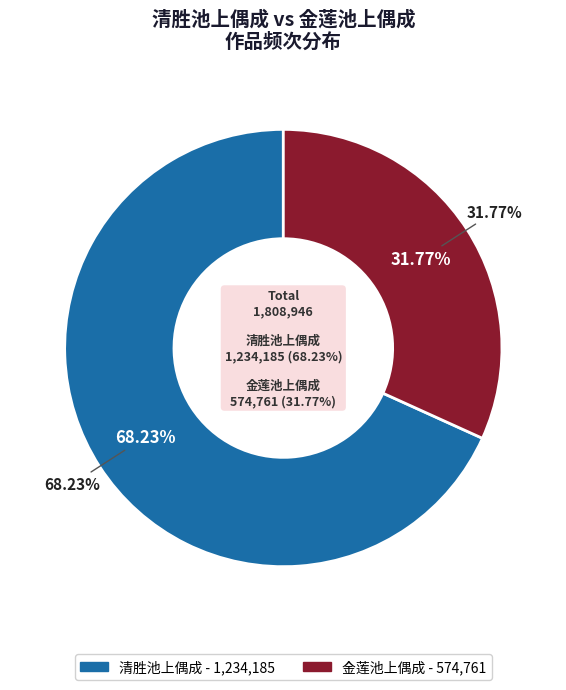

To the nearest percent, what percentage of the pie is 金莲池上偶成?

32%